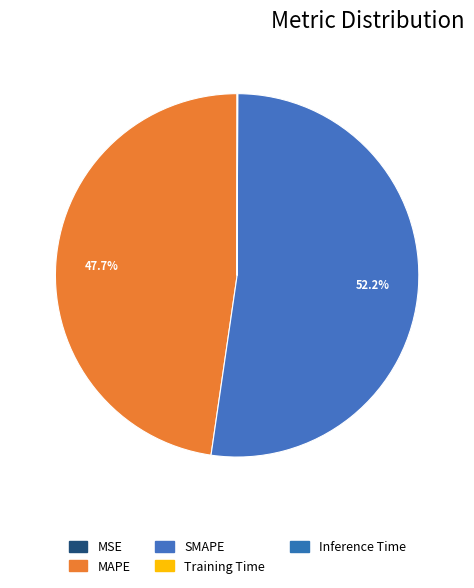

Which has a higher value, Inference Time or MAPE?

MAPE